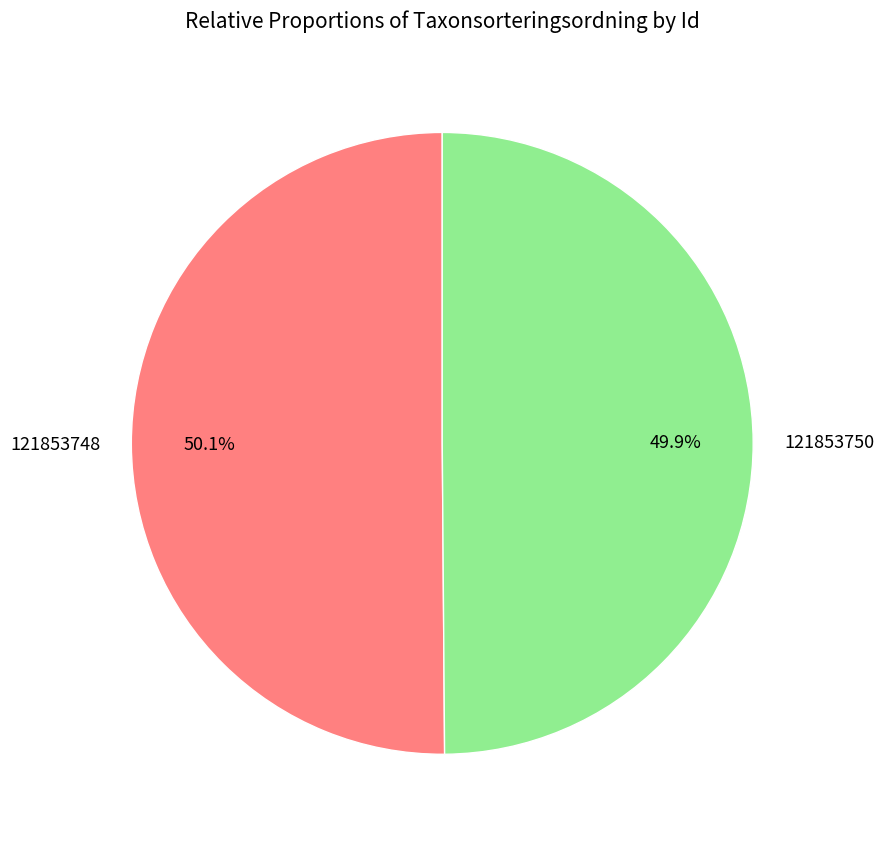

Is there any slice that represents more than half of the pie?

Yes